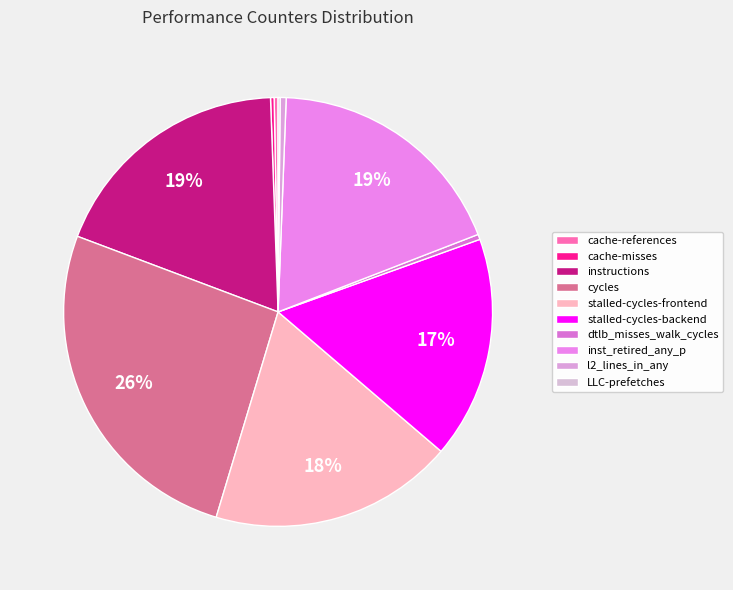

Which category has the biggest portion of the pie?

cycles